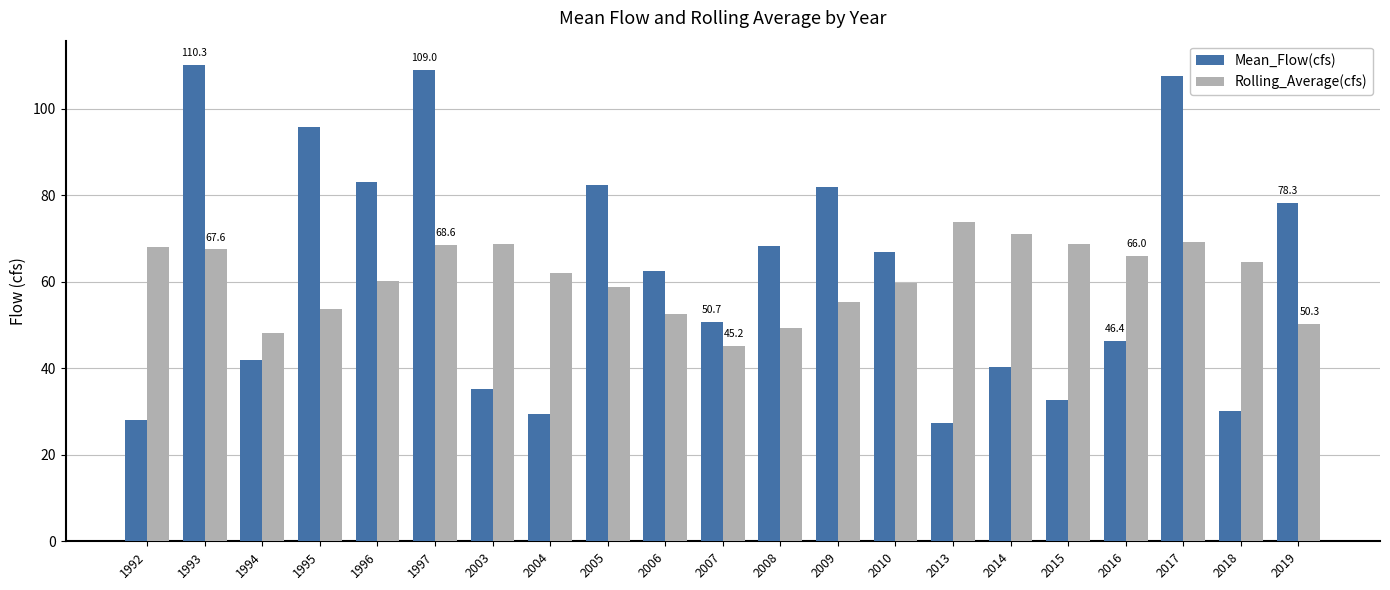

Is it true that Mean_Flow(cfs) equals 138.3 at 2005?

False